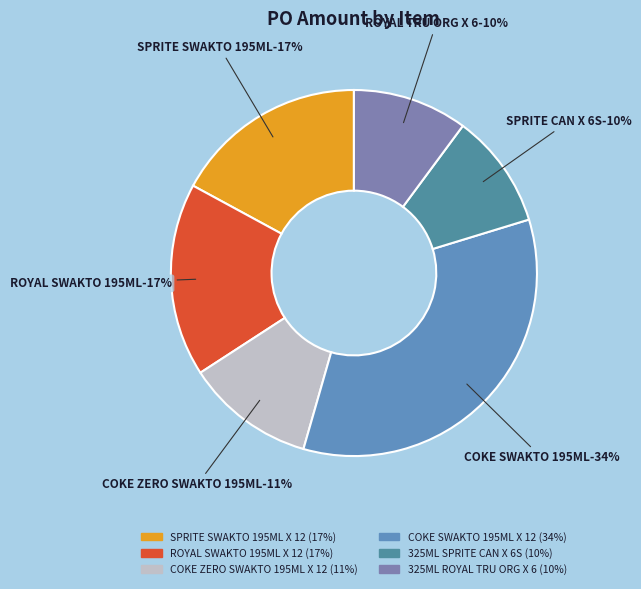

Is there a majority slice in this chart?

No